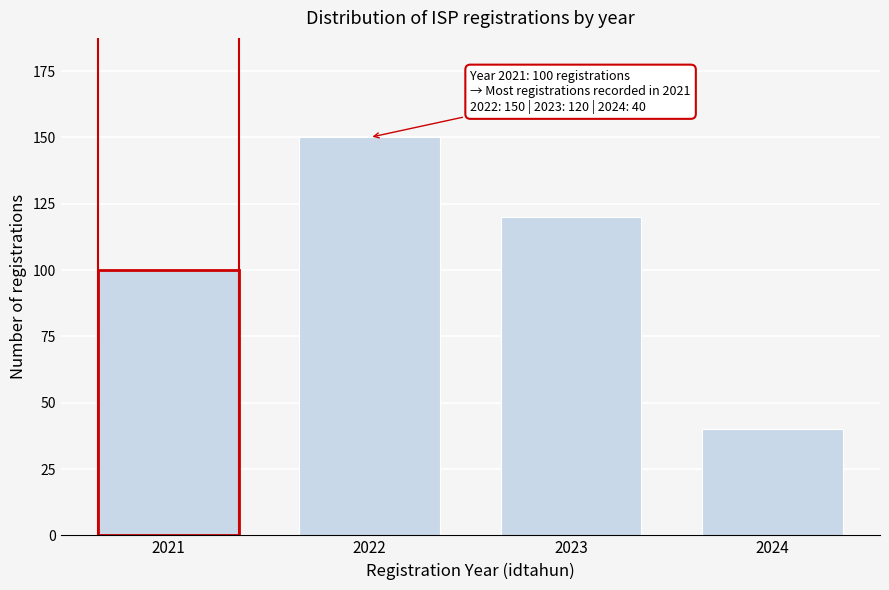

Reading left to right, transcribe all the data shown in this chart.

100	150	120	40